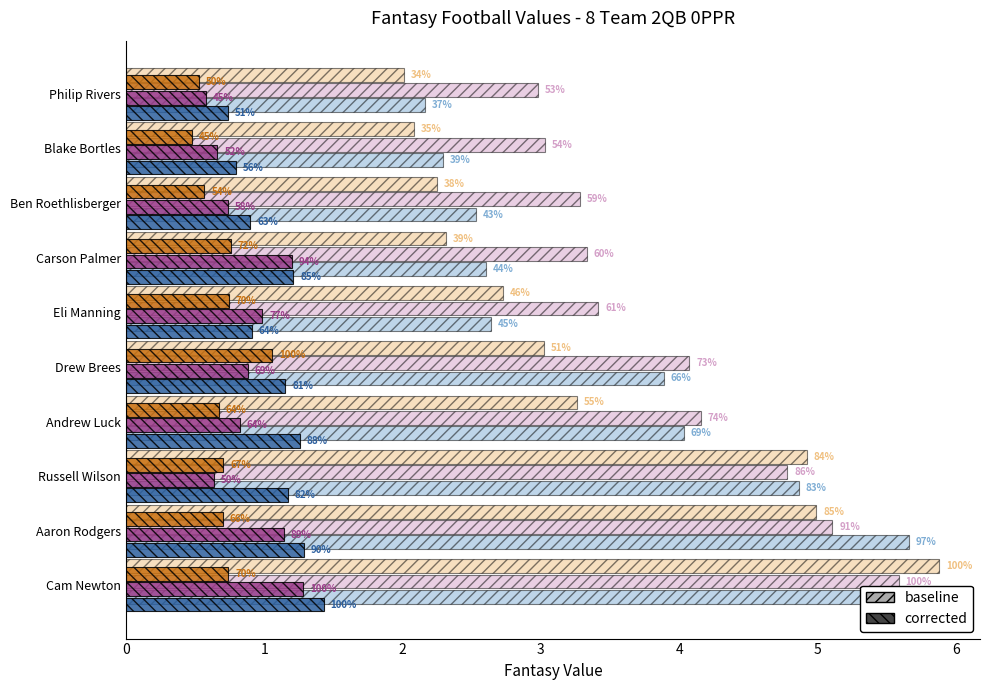

The value of RB baseline at Russell Wilson is 4.8. True or false?

True